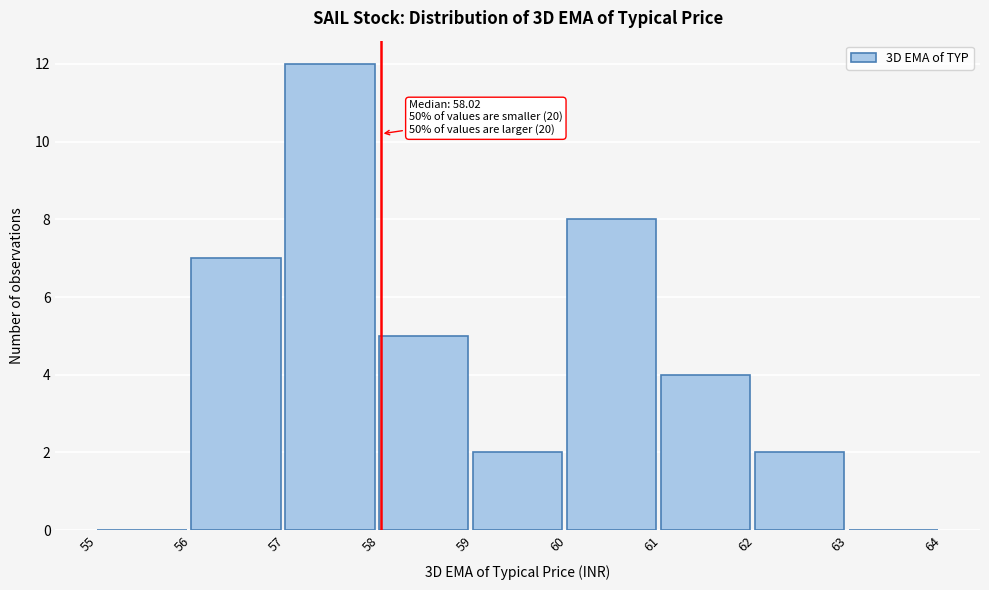

Over which range of the x-axis is the bar tallest?

57 to 58